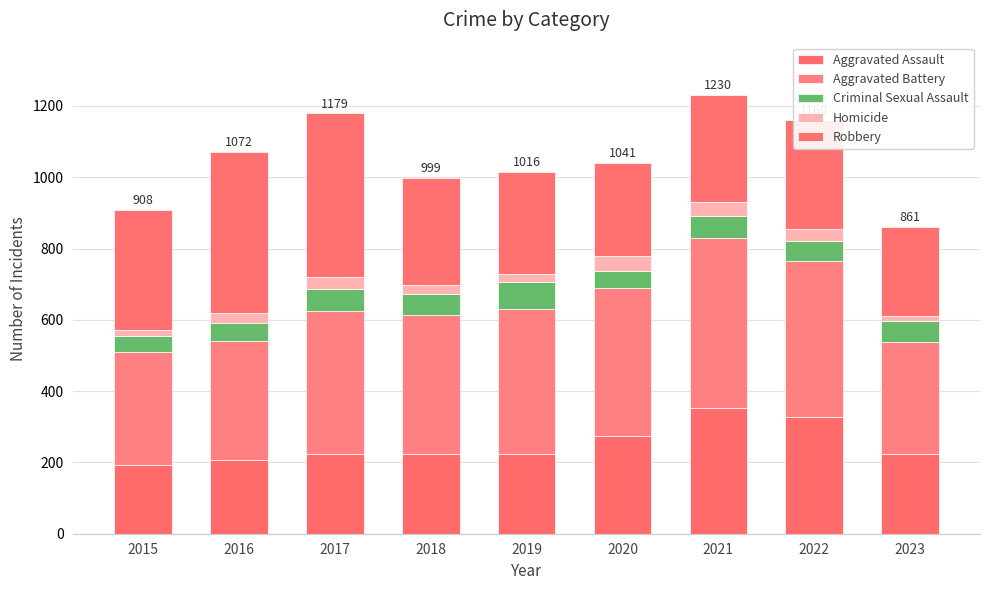

How many bars are there in total?

9